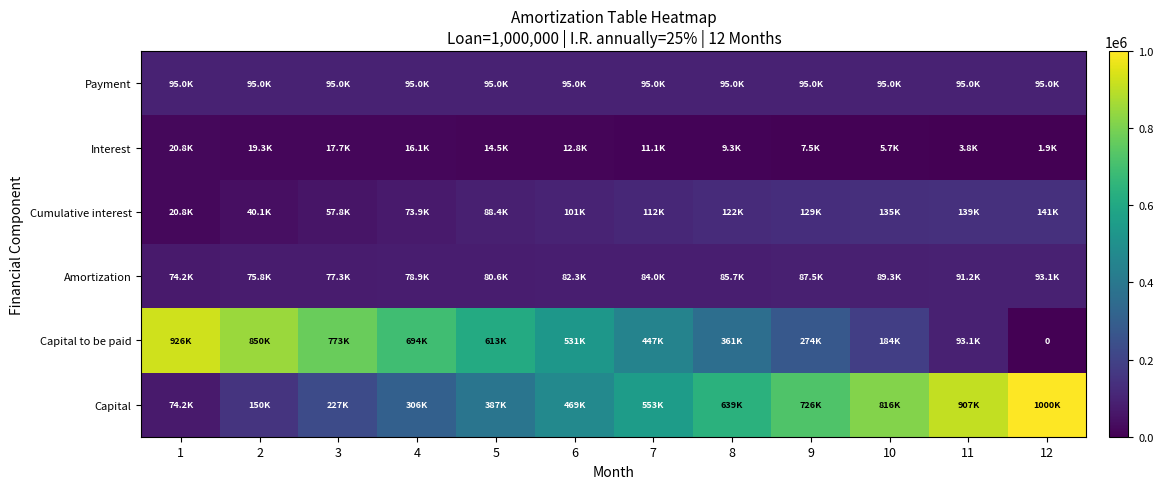

True or false: Capital to be paid has a value of 184309.0 at 10.

True